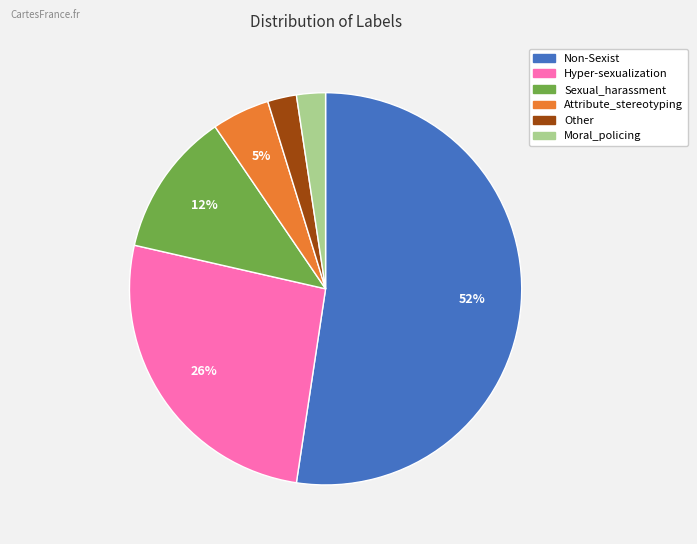

What is the ratio of the value at Other to the value at Moral_policing?

1.0